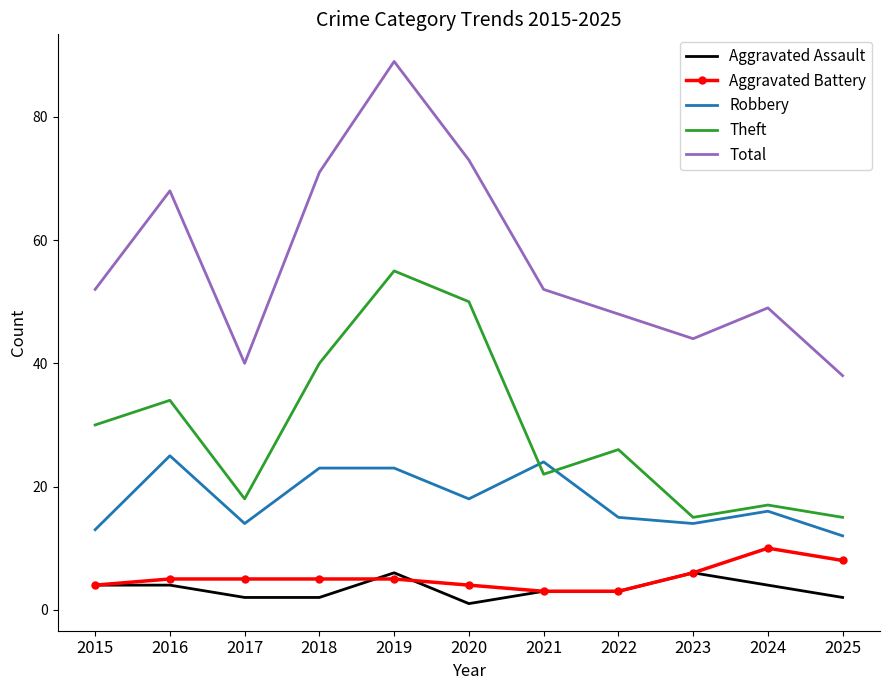

Reading right to left, list all the values displayed in this chart.

Aggravated Assault: 2	4	6	3	3	1	6	2	2	4	4
Aggravated Battery: 8	10	6	3	3	4	5	5	5	5	4
Robbery: 12	16	14	15	24	18	23	23	14	25	13
Theft: 15	17	15	26	22	50	55	40	18	34	30
Total: 38	49	44	48	52	73	89	71	40	68	52